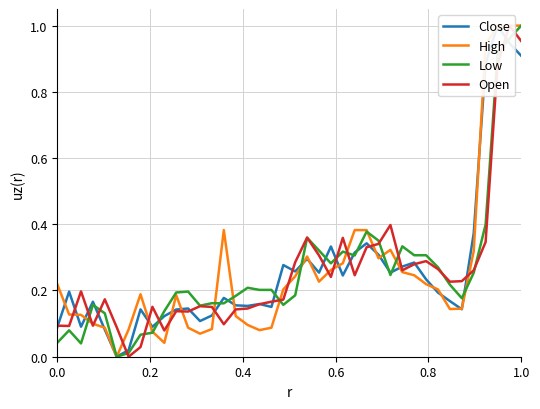

Rank the series by their maximum value, from highest to lowest.

Close, High, Low, Open